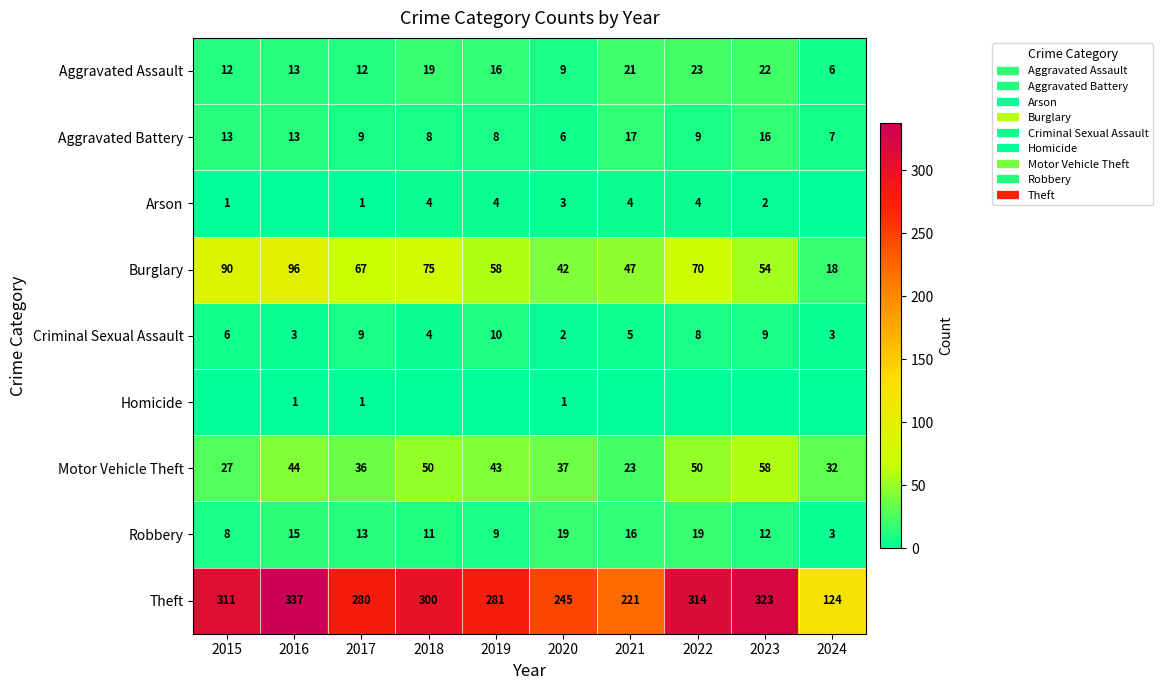

What is the difference between the Theft values at 2021 and 2023?

102